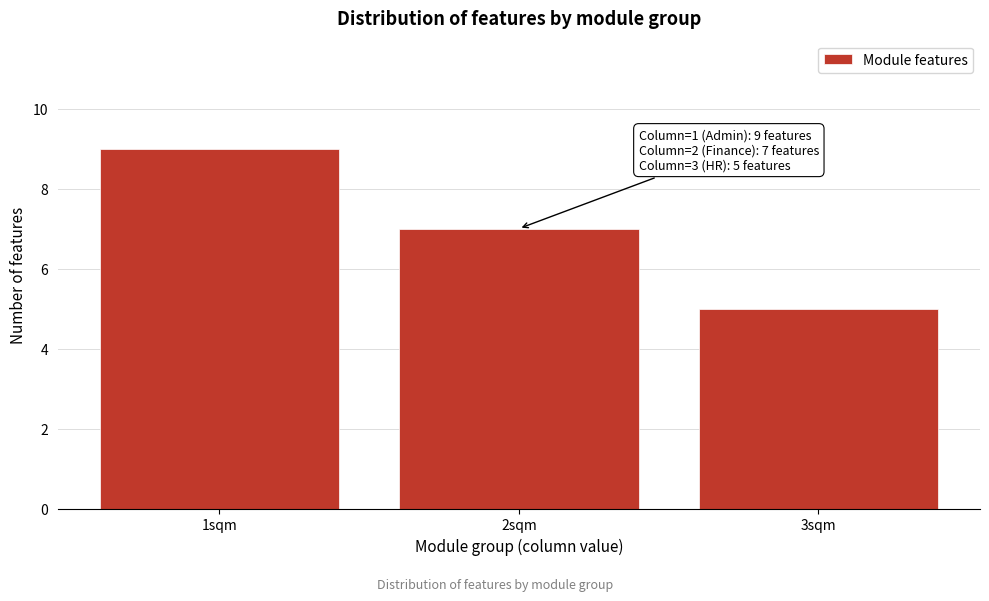

Reading left to right, transcribe all the data shown in this chart.

1sqm=9	2sqm=7	3sqm=5